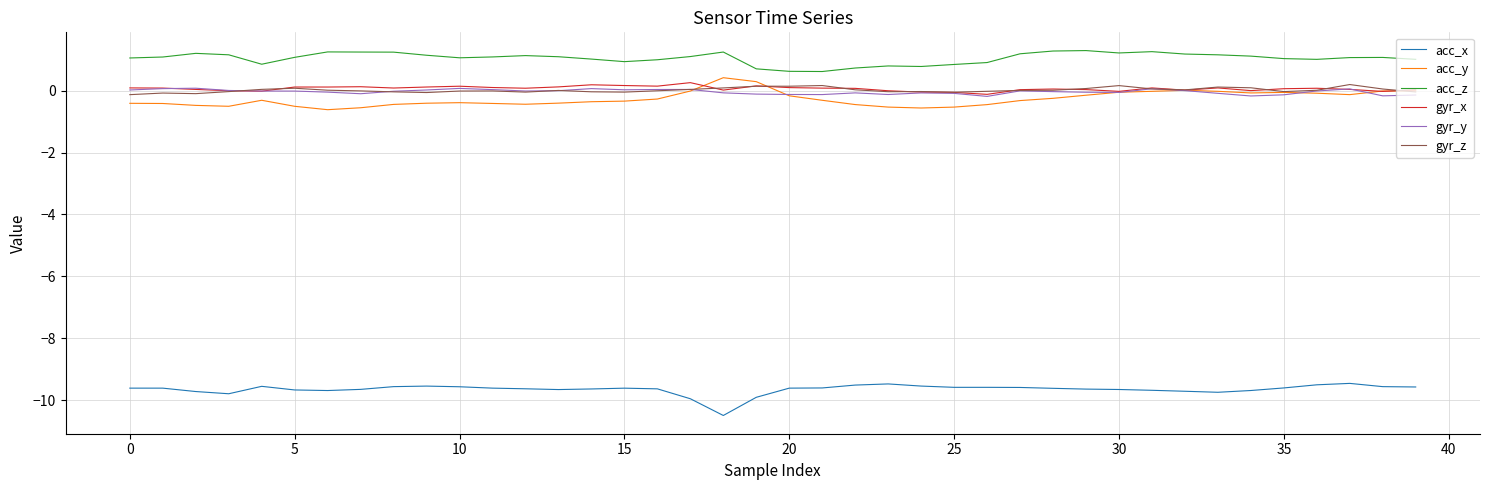

What is the difference between the maximum and minimum values in the gyr_x series?

0.4